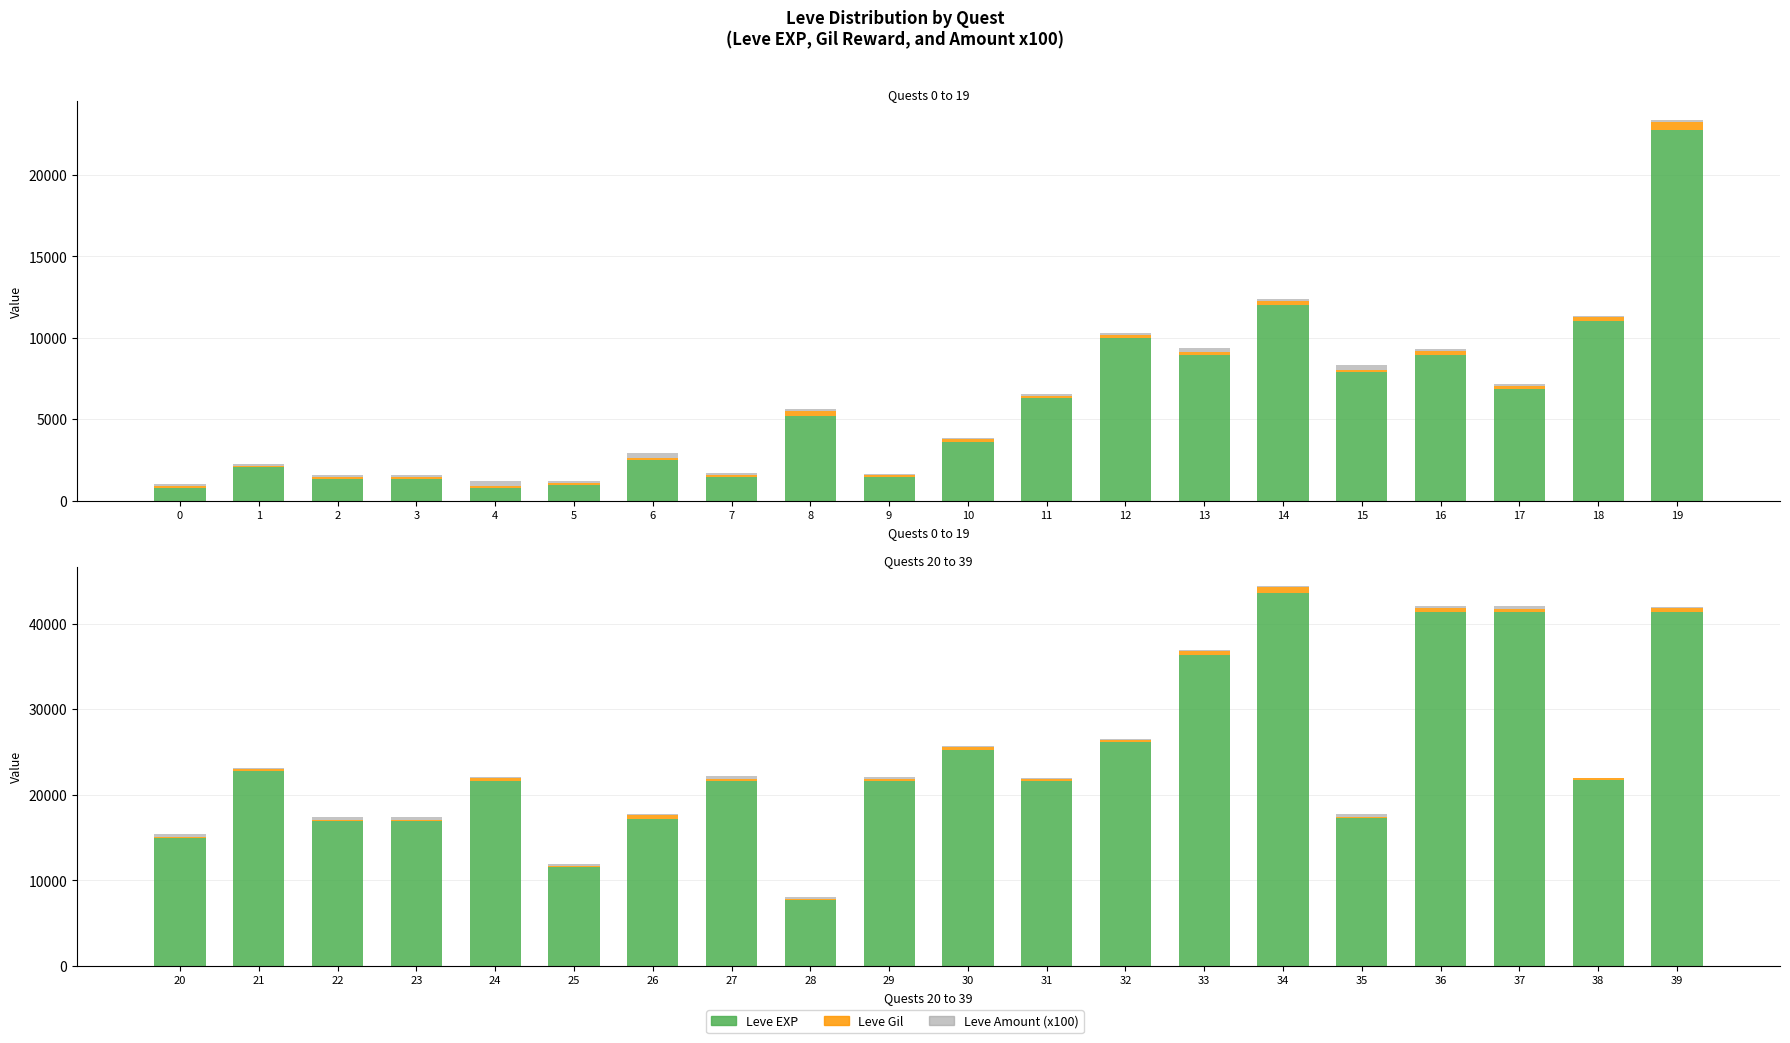

Rank the series by their maximum value, from highest to lowest.

Leve EXP, Leve Gil, Leve Amount (x100)